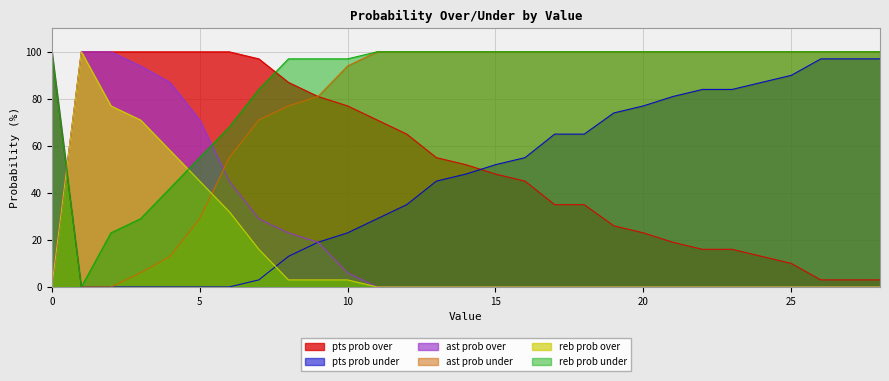

What is the value of the pts prob under point at the 20th from the left?

74